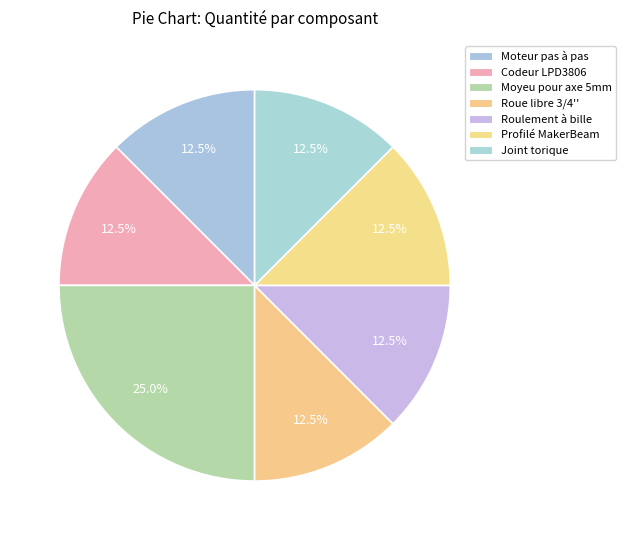

To the nearest percent, what is the difference between the largest and smallest slice percentages?

12%